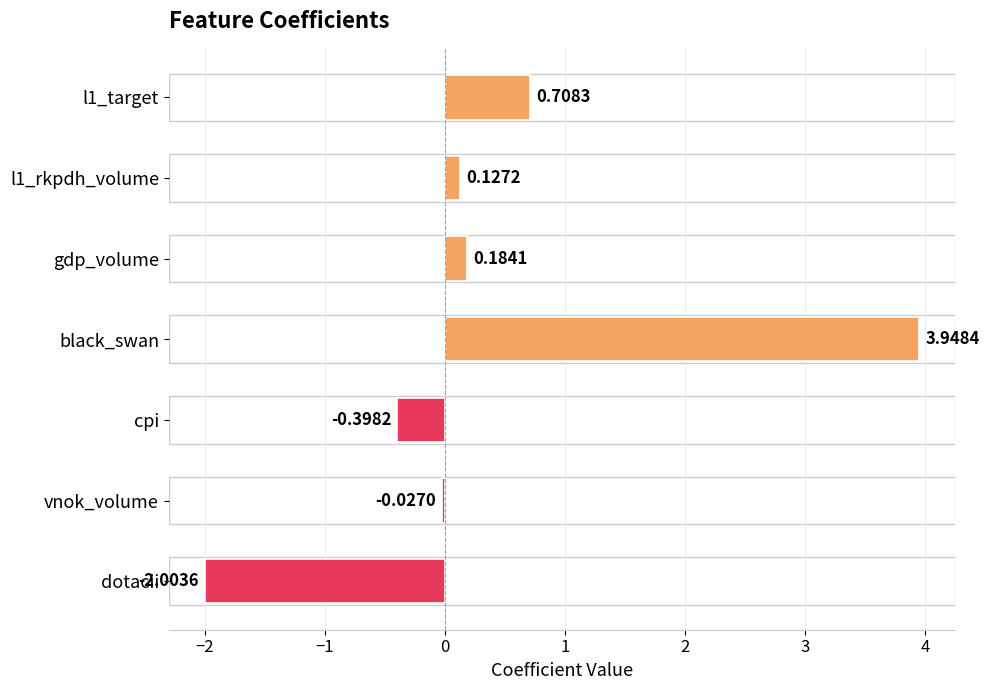

List the labels in order of value, smallest first.

dotacii, cpi, vnok_volume, l1_rkpdh_volume, gdp_volume, l1_target, black_swan